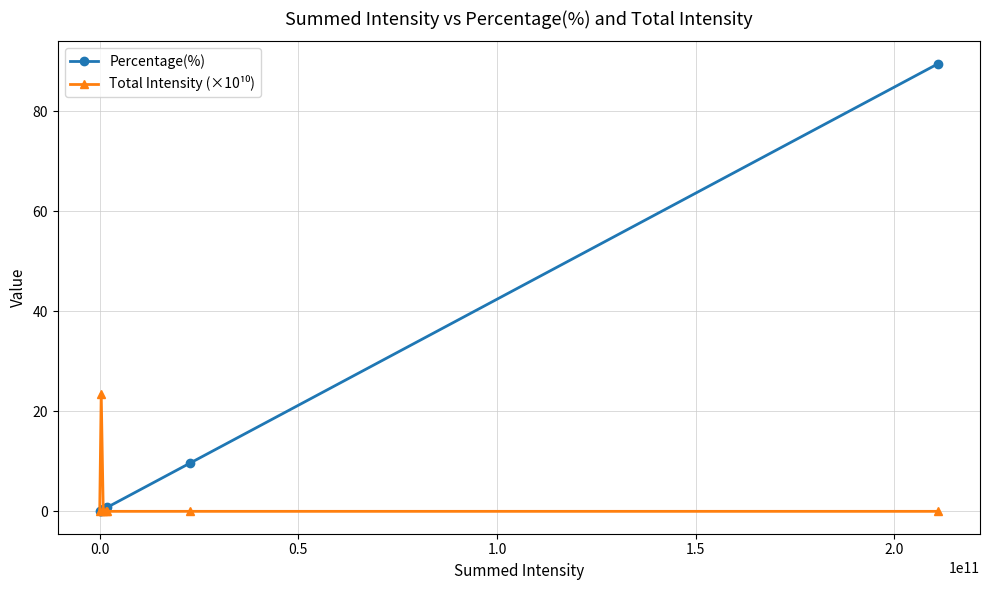

Which series has the widest spread of values?

Percentage(%)